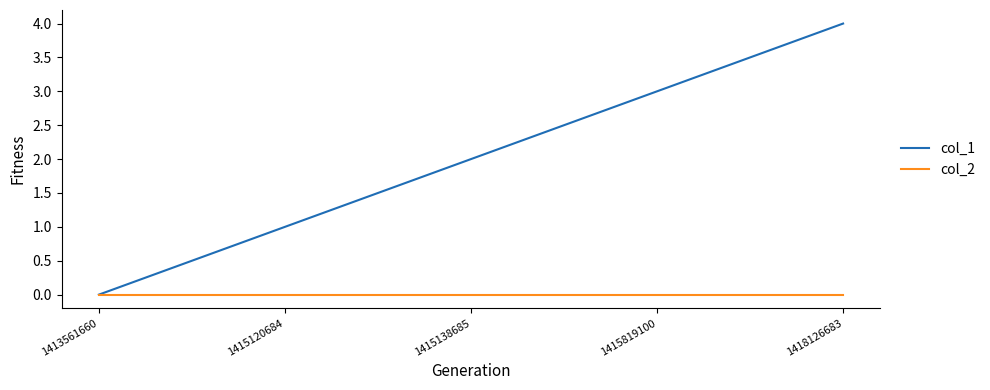

What is the maximum value shown in the chart?

4